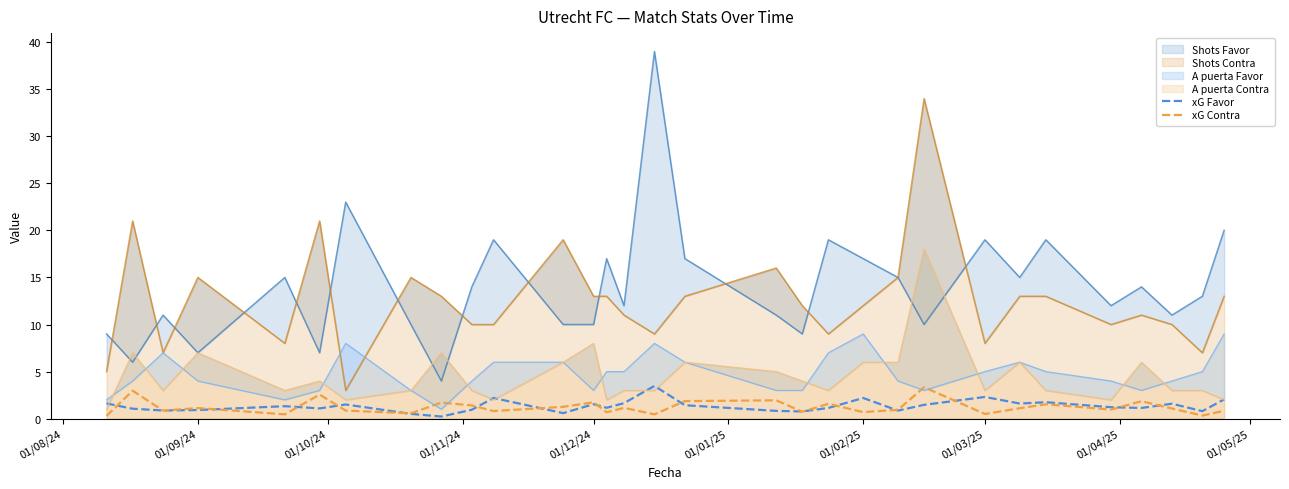

Does the chart display data point markers on the line(s)?

No